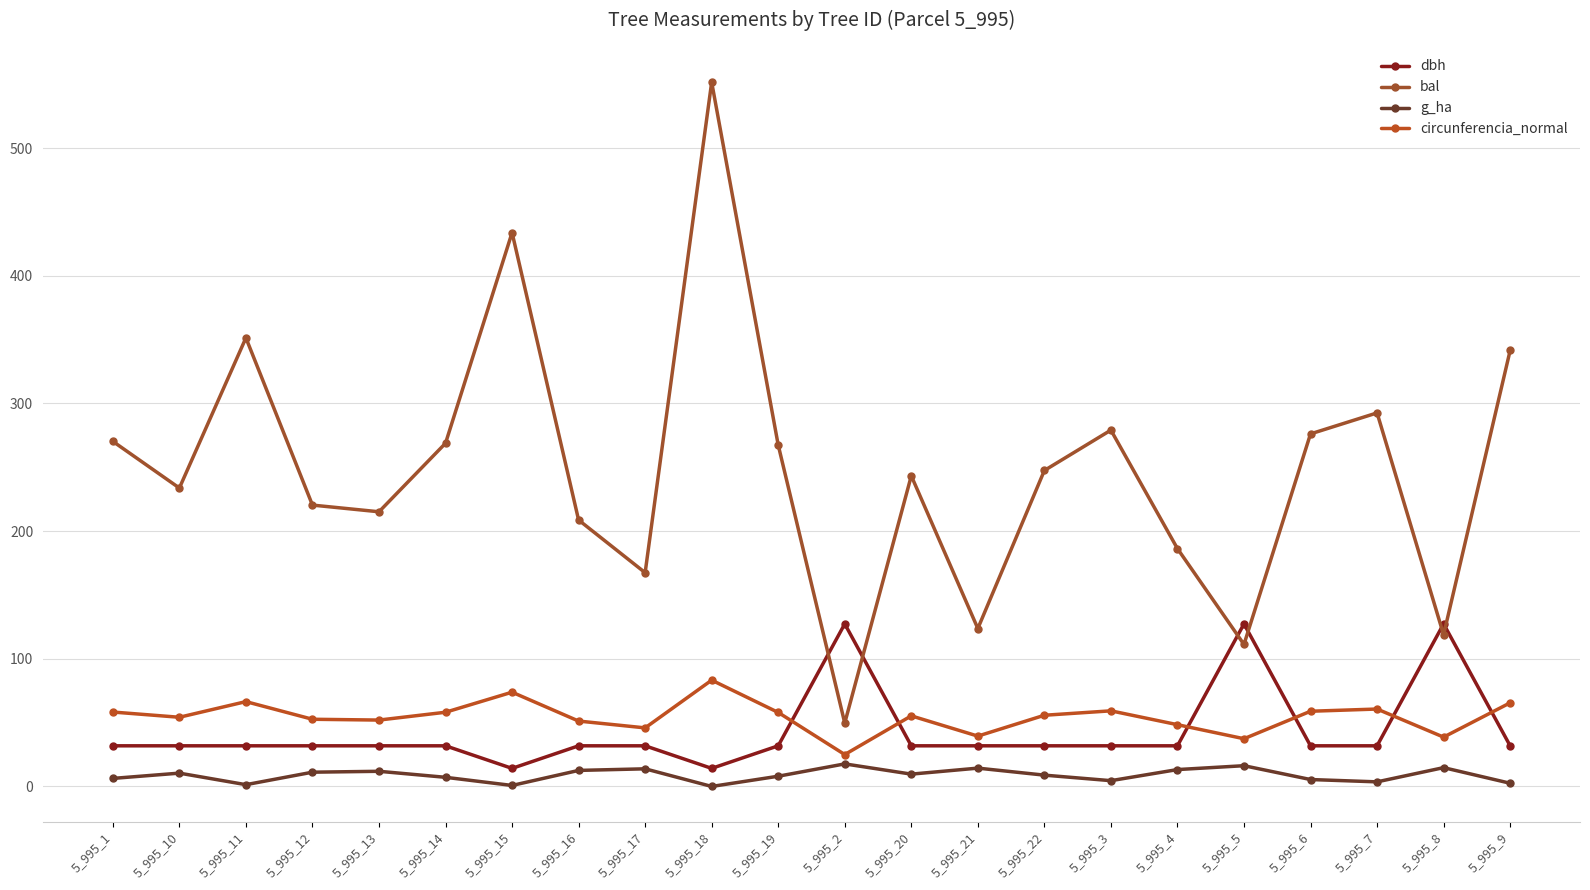

In dbh, how many points are lower than both neighbors (excluding endpoints)?

2